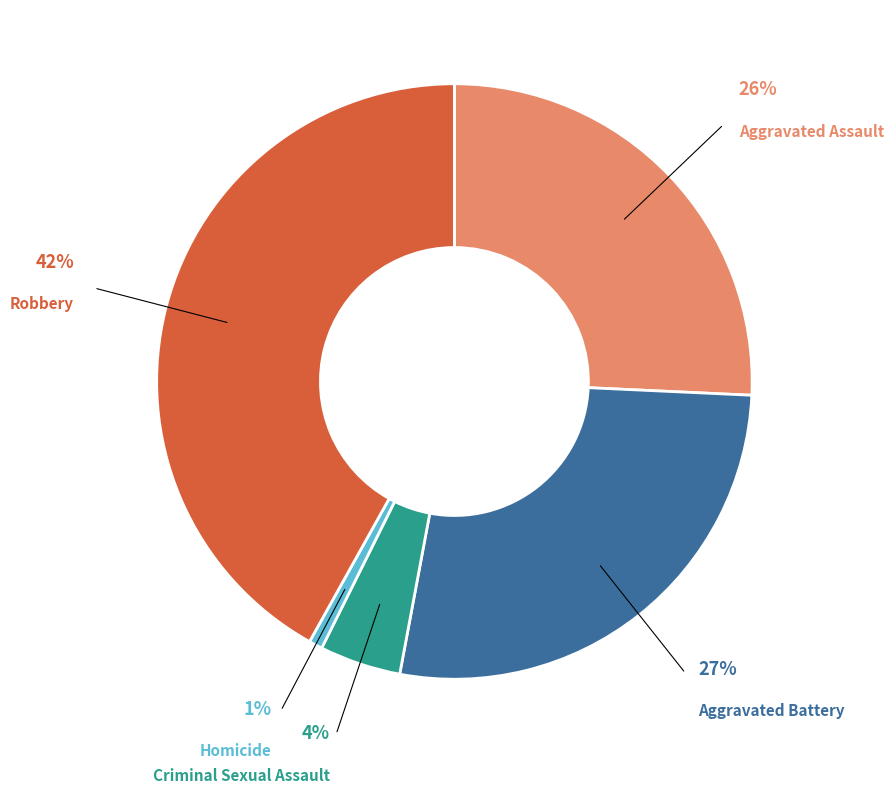

To the nearest percent, what portion does Aggravated Assault represent?

26%